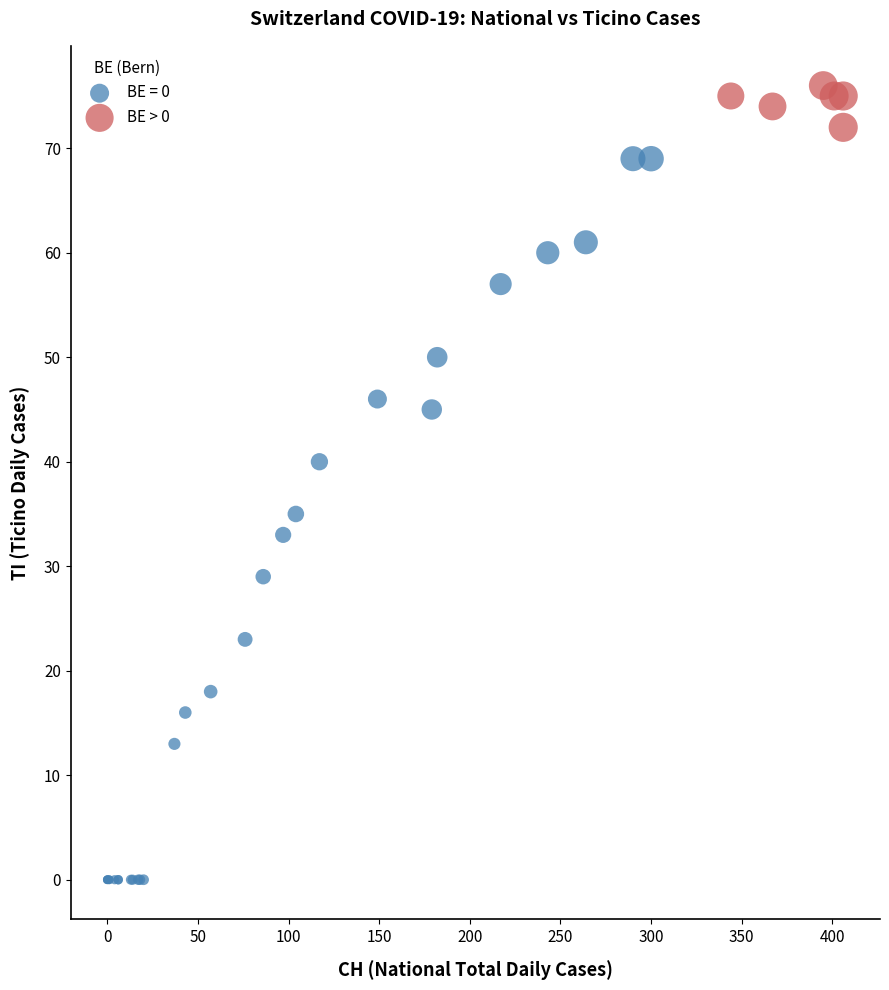

Which series contains the lowest Y value?

BE = 0